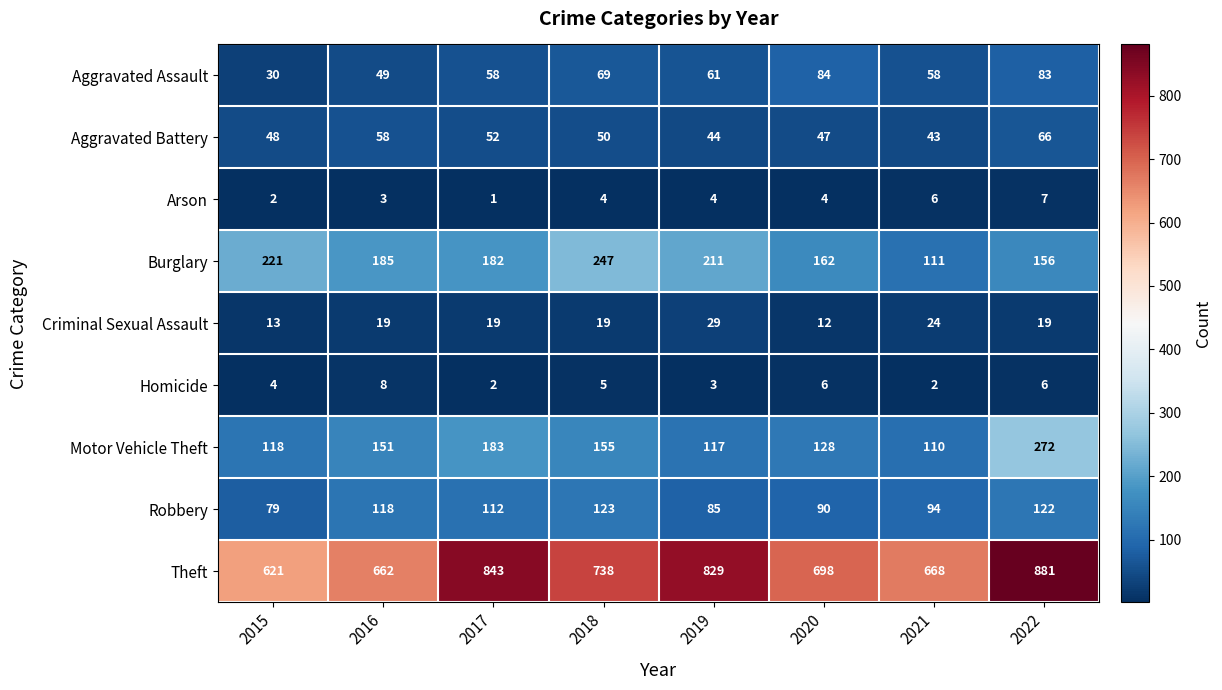

At which label does Homicide first exceed 5?

2016